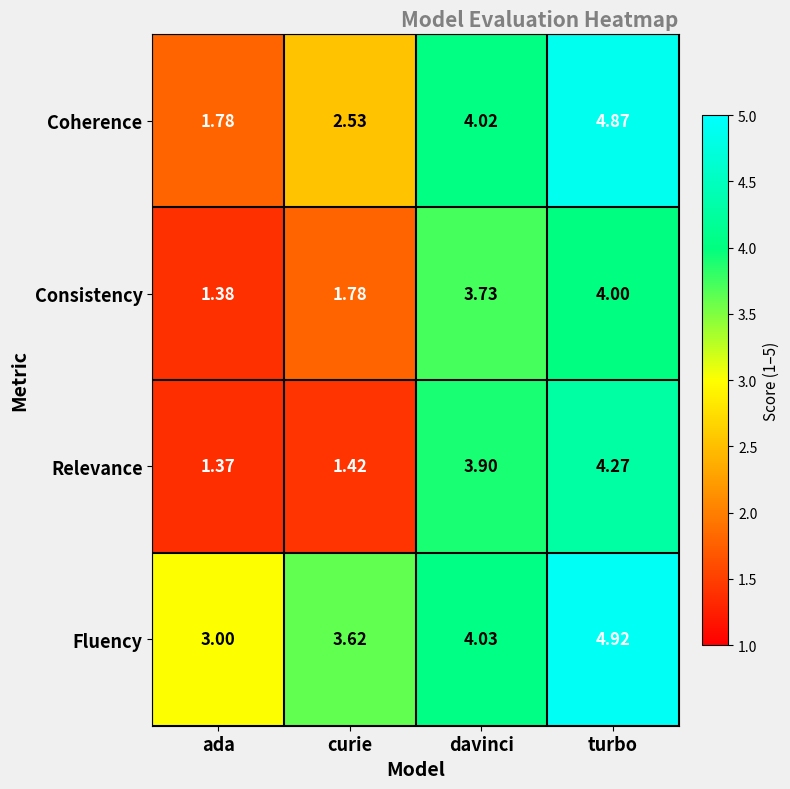

At which category does the chart reach its peak across all series?

turbo